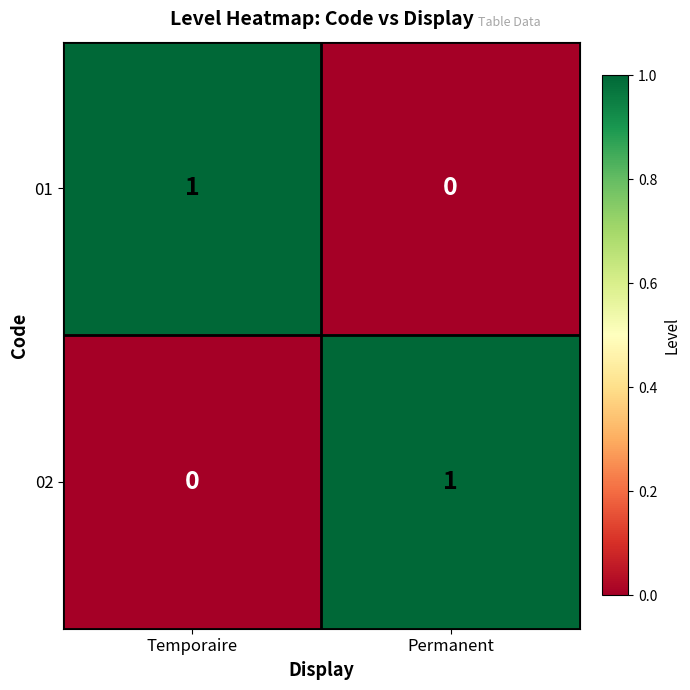

The value of 02 at Permanent is 0. True or false?

False